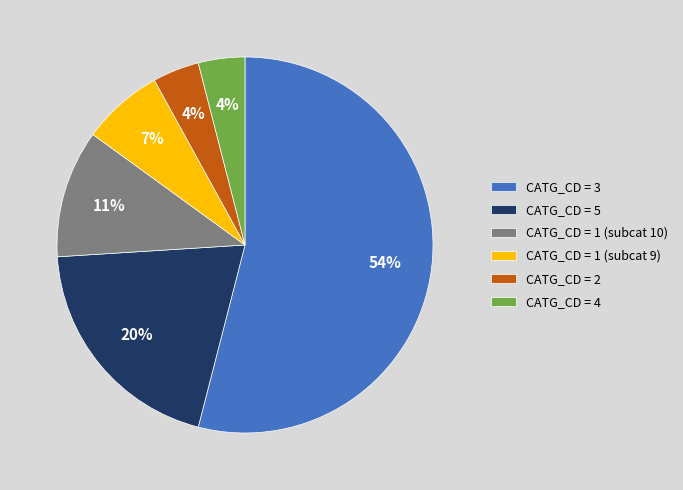

How many segments does this pie chart have?

6